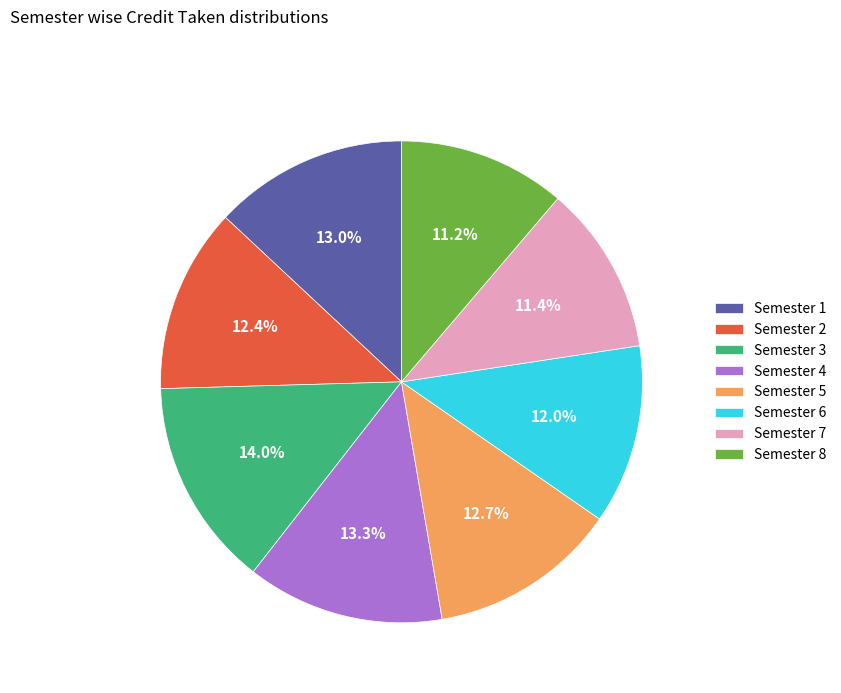

What is the ratio of the value at Semester 3 to the value at Semester 1?

1.1